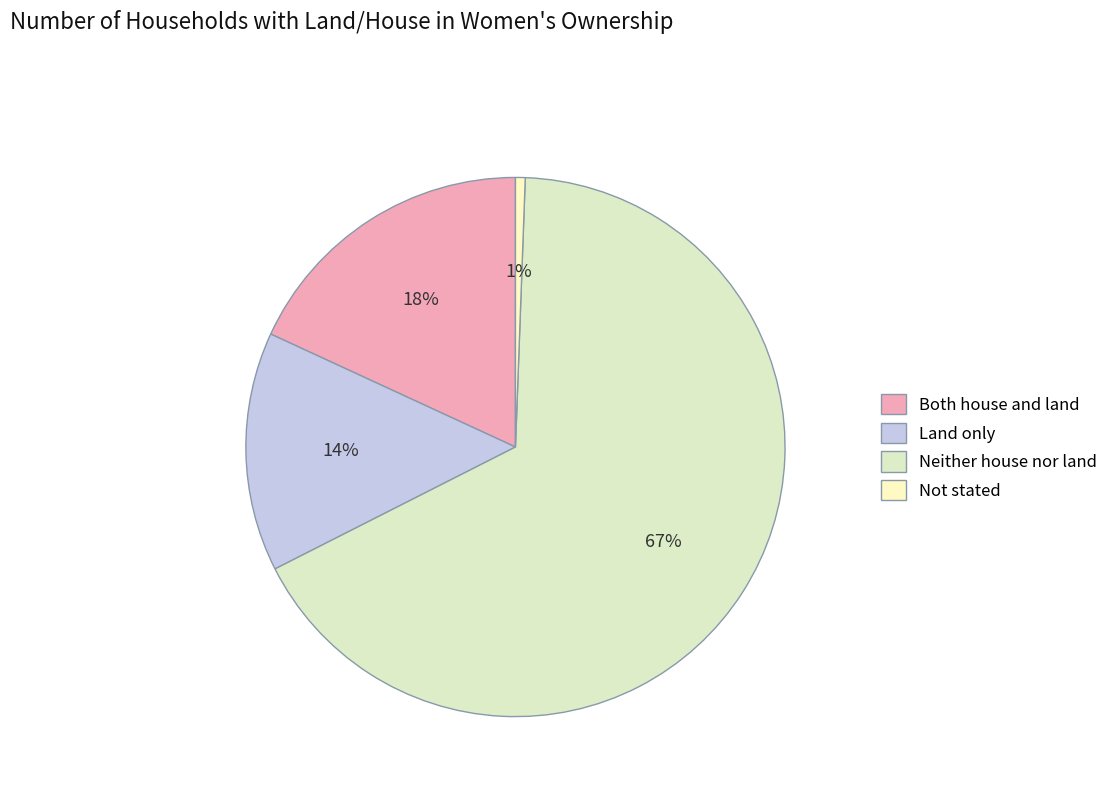

To the nearest percent, what is the difference between the Land only and Both house and land slice percentages?

4%